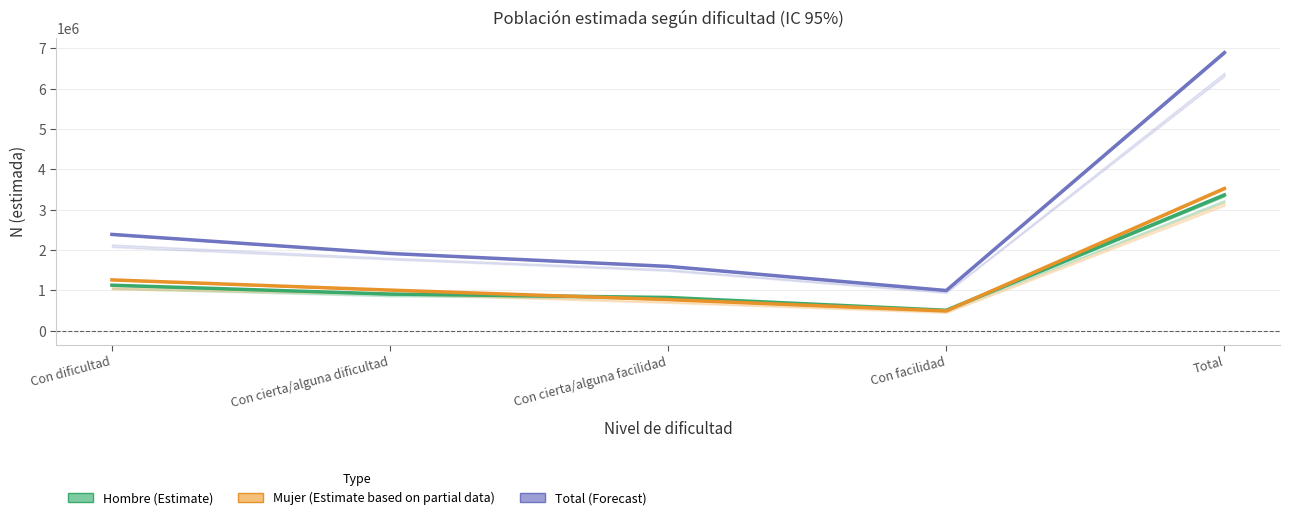

What is the difference between the maximum and minimum values in the Total (Forecast) series?

5897677